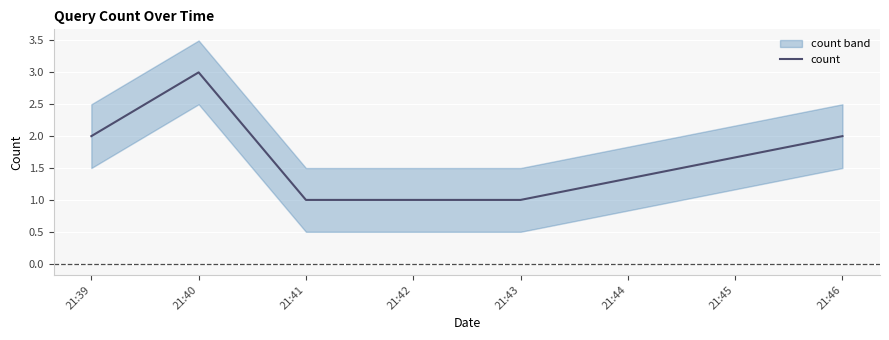

Does the chart display data point markers on the line(s)?

No